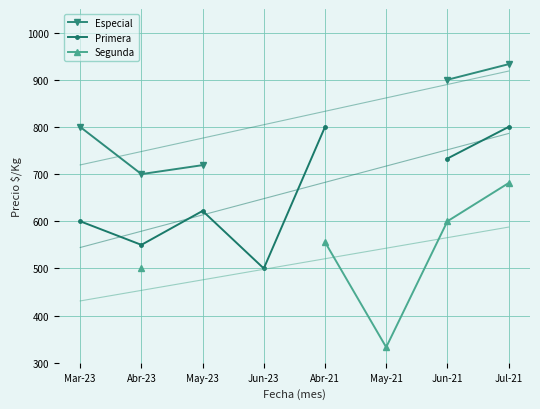

Is the value of Especial at May-23 greater than the value of Primera at May-23?

Yes